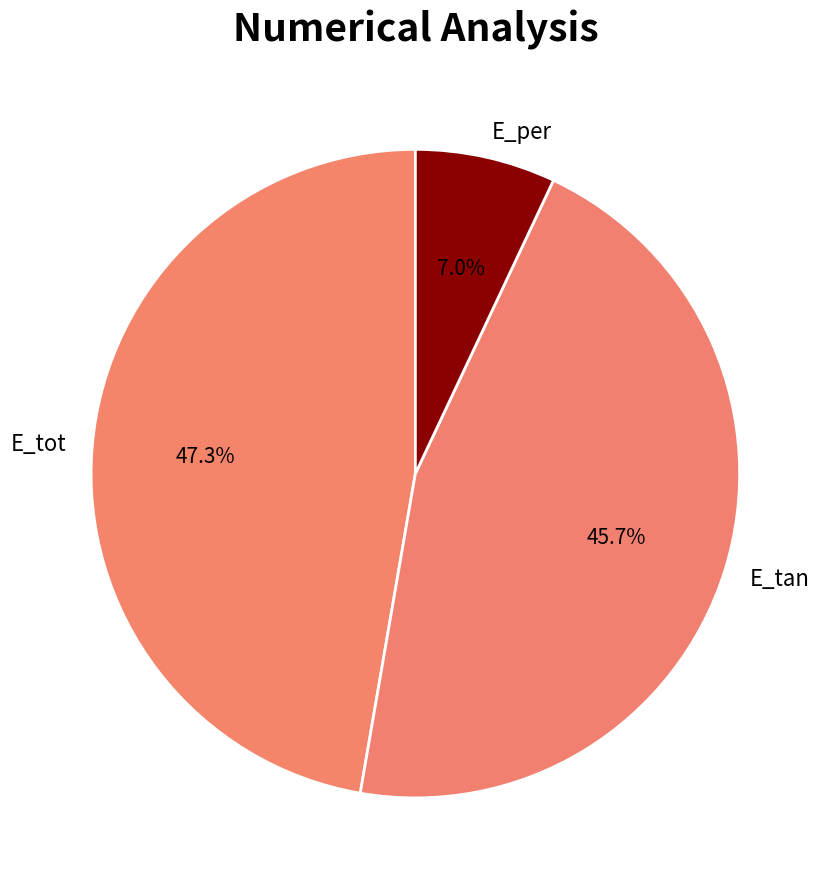

To the nearest percent, what is the difference between the E_tan and E_per slice percentages?

39%